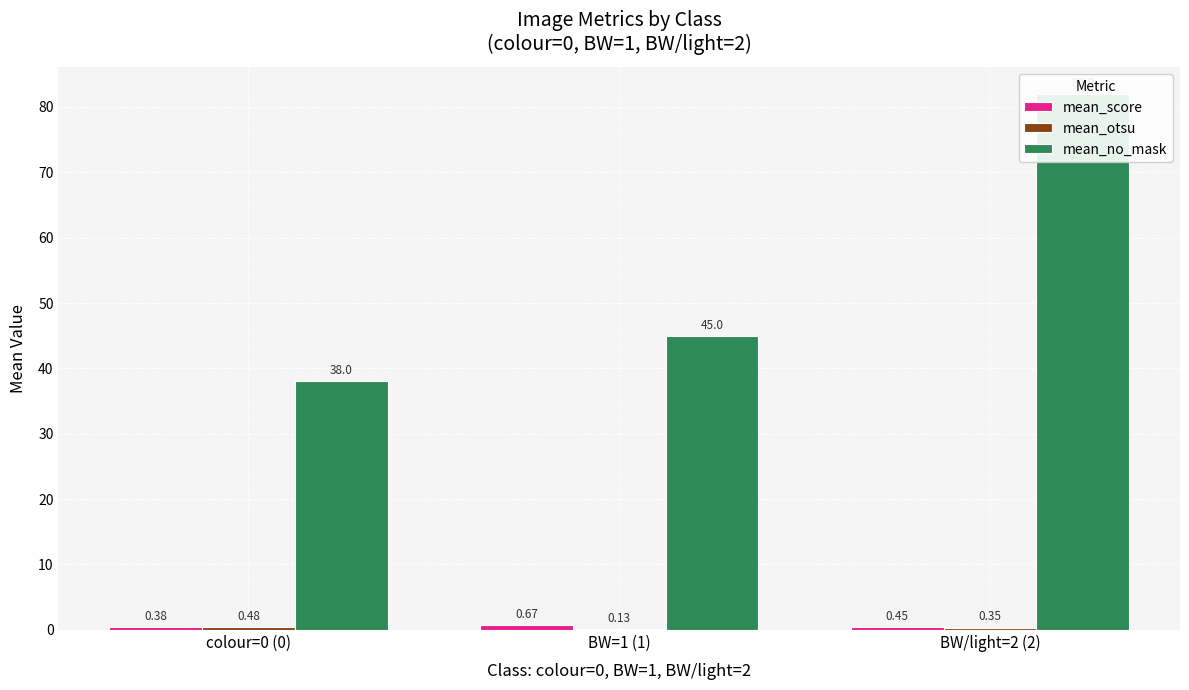

List the series in order of their peak value, lowest first.

mean_otsu, mean_score, mean_no_mask